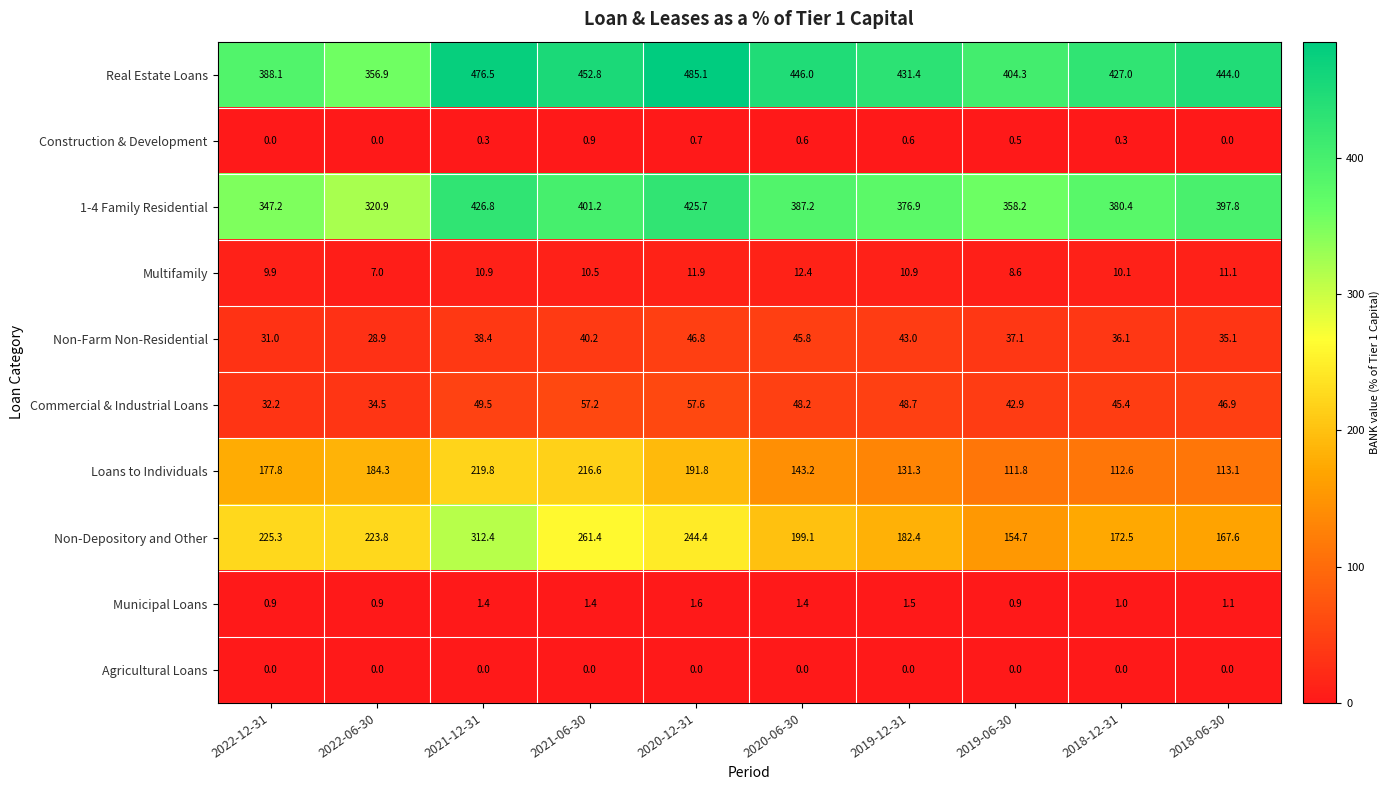

Between 2020-12-31 and 2018-06-30, which series saw the biggest shift?

Loans to Individuals